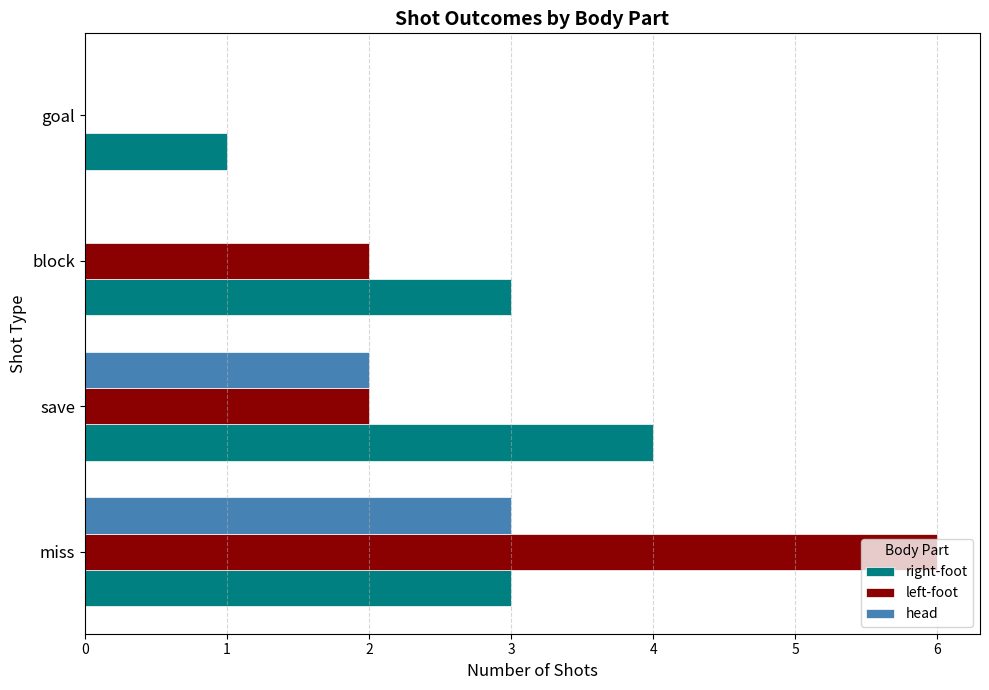

True or false: left-foot has a value of 2 at block.

True